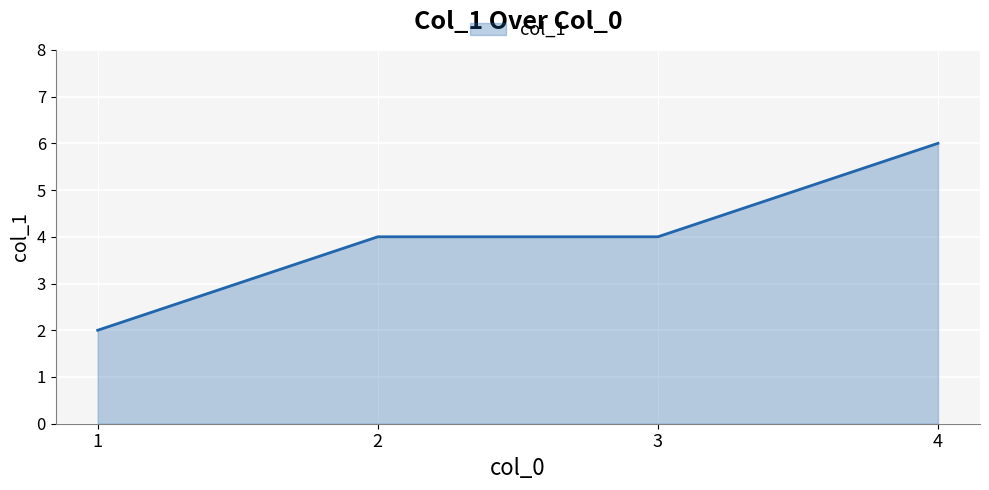

The value at 4 is 3. True or false?

False